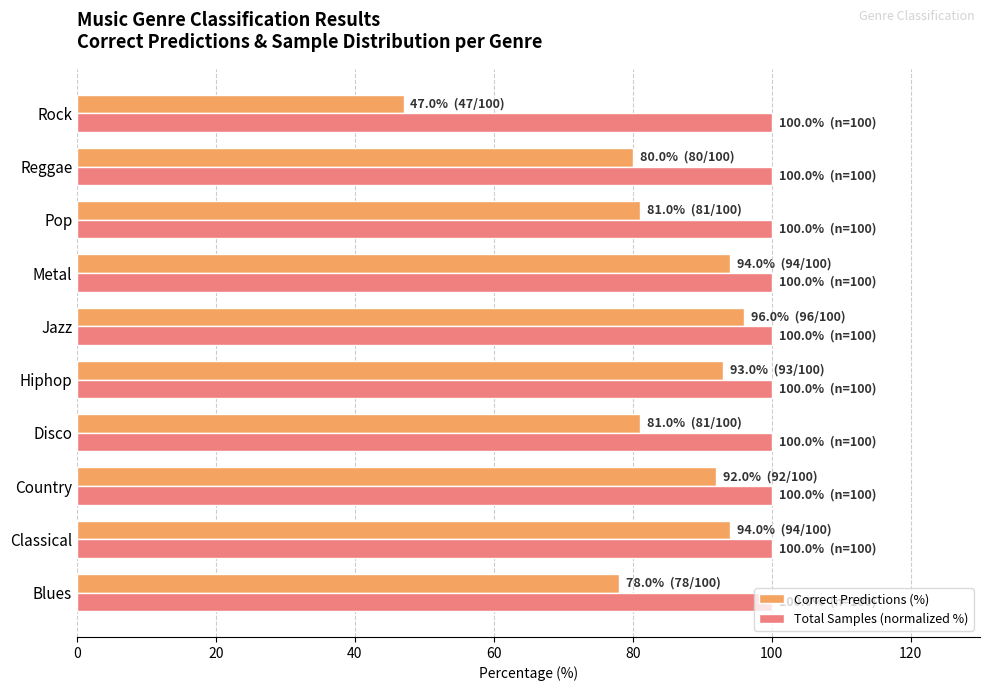

The value of Correct Predictions (%) at Hiphop is 93. True or false?

True